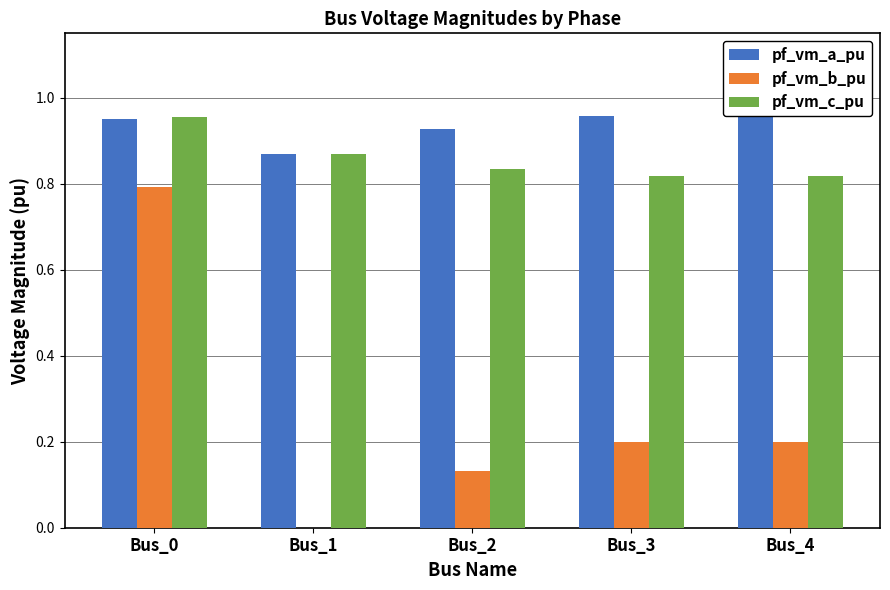

How many data points does each series have?

5